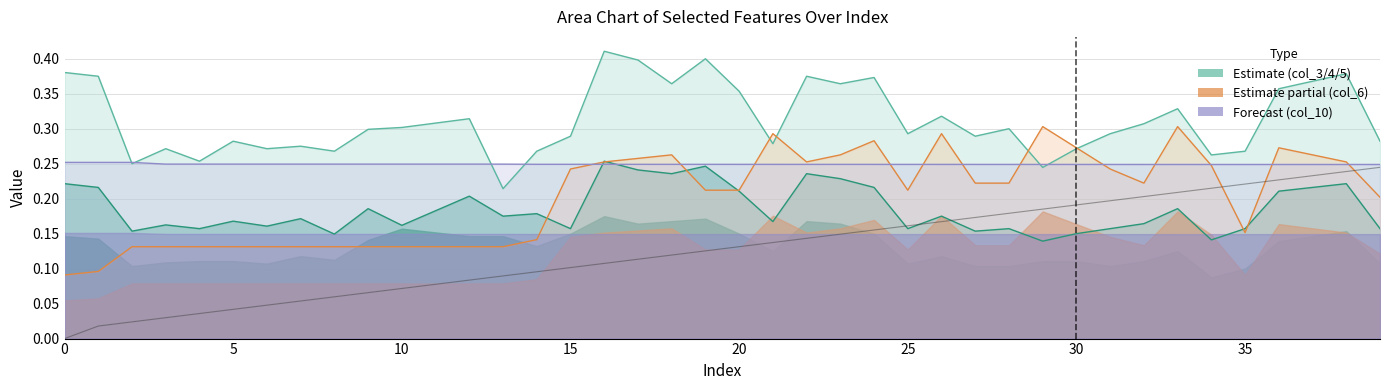

What is the label of the 10th point from the right?

30